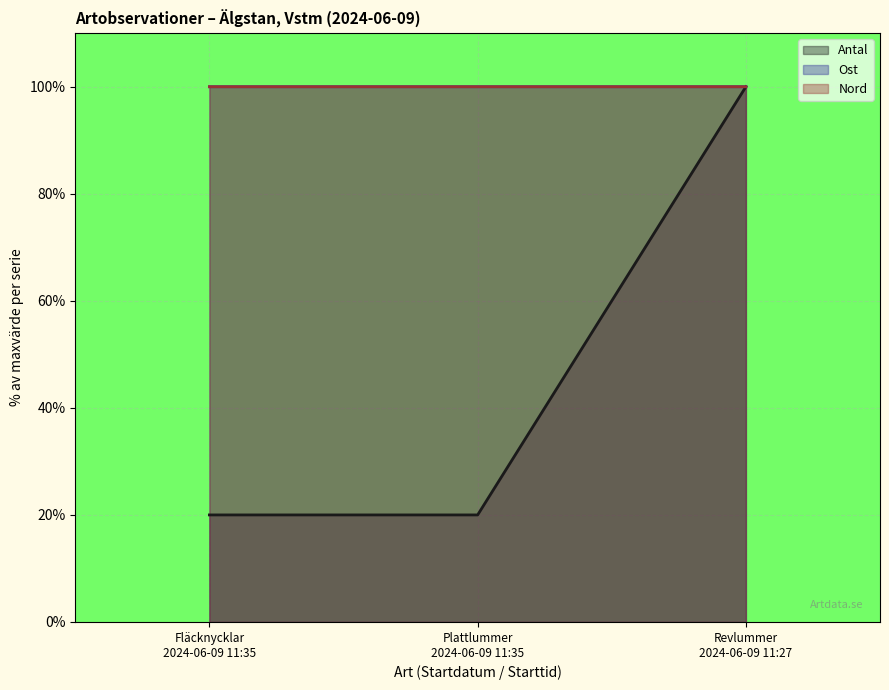

Is the value of Ost at Fläcknycklar
2024-06-09 11:35 greater than the value of Antal at Revlummer
2024-06-09 11:27?

No